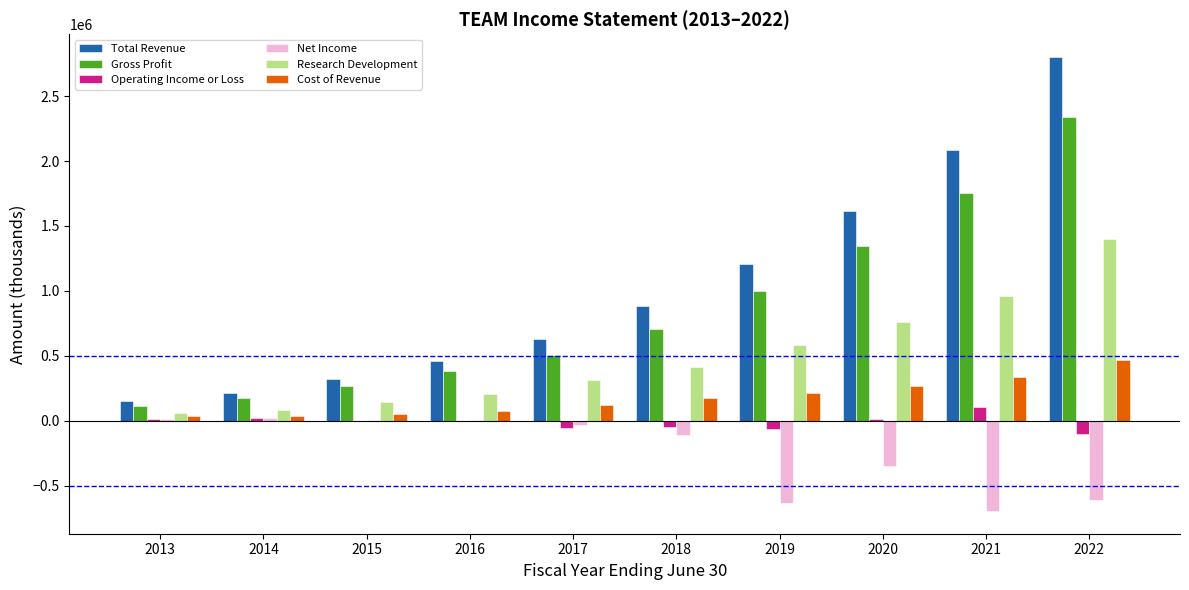

The value of Gross Profit at 2018 is 708300. True or false?

True